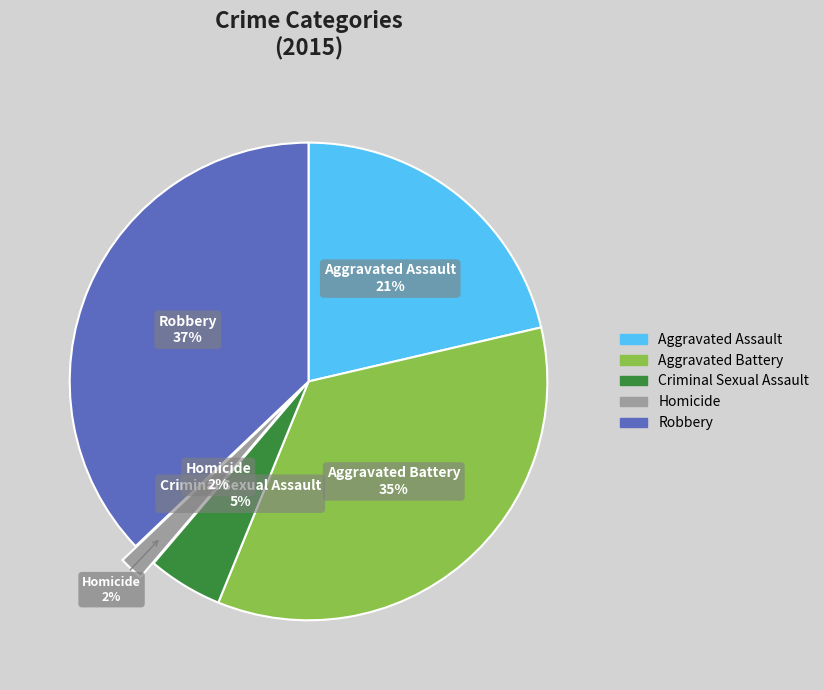

To the nearest percent, what is the combined percentage of Homicide and Robbery?

39%